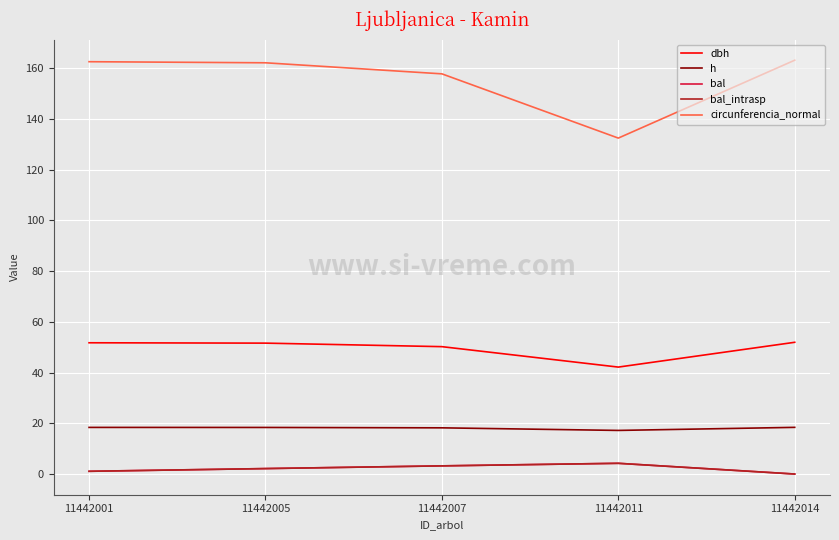

Is this an area chart (filled region under the line)?

No